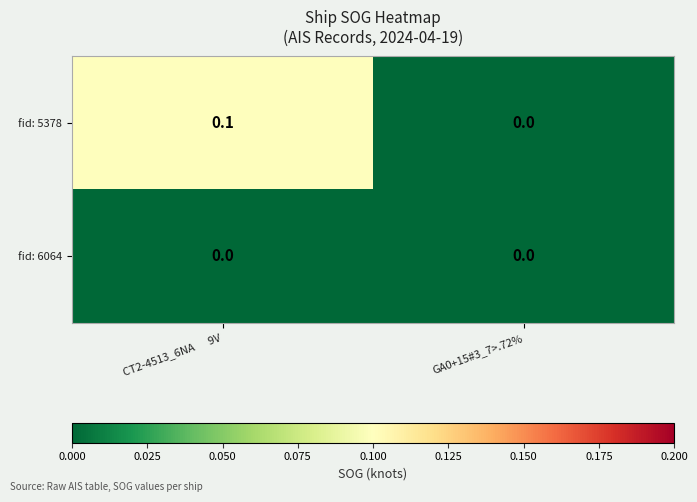

Reading left to right, extract all data points from this chart.

fid: 5378: CT2-4513_6NA      9V=0.1	GA0+15#3_7>.72%=0.0
fid: 6064: CT2-4513_6NA      9V=0.0	GA0+15#3_7>.72%=0.0